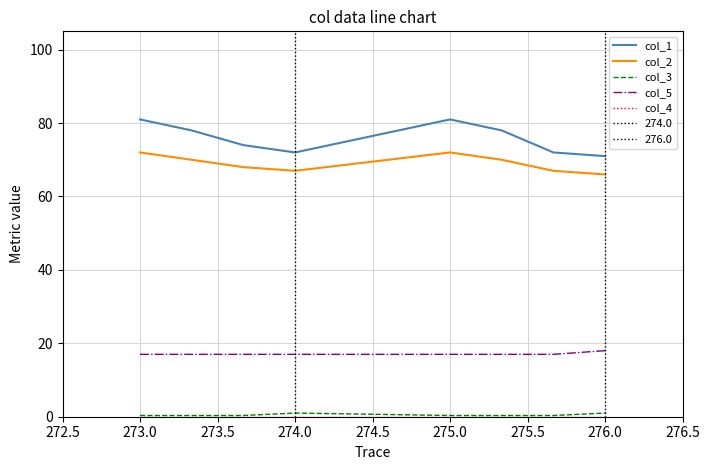

Is it true that col_2 equals 99.3 at 275.0?

False